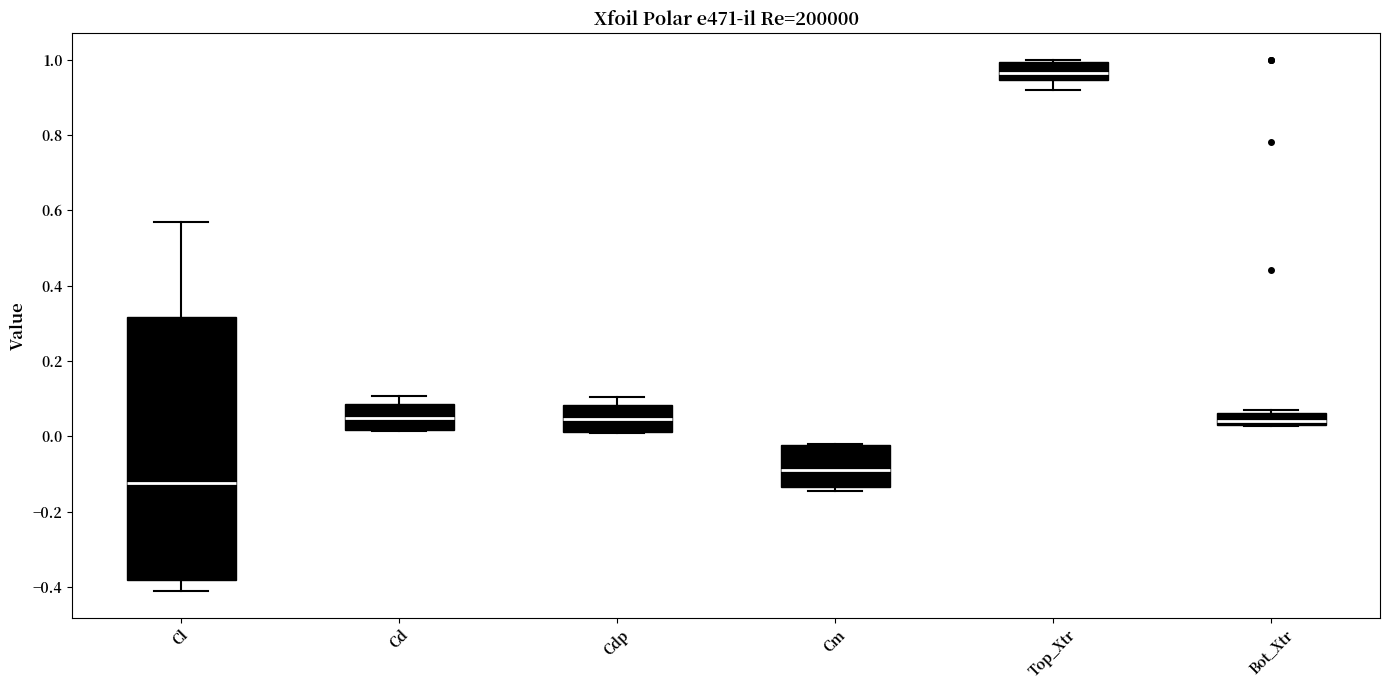

Reading left to right, read every box against the y-axis: the position of its median line, the range the box covers, and the ends of its whiskers. The values are not printed on the chart, so give them approximately, as read against the axis.

Cl: median -0.12, box -0.38 to 0.32, whiskers -0.42 to 0.56
Cd: median 0.04, box 0.02 to 0.08, whiskers 0.02 to 0.10
Cdp: median 0.04, box 0.02 to 0.08, whiskers 0.00 to 0.10
Cm: median -0.10, box -0.14 to -0.02, whiskers -0.14 (just below the box's lower edge) to -0.02
Top_Xtr: median 0.96, box 0.94 to 1.00, whiskers 0.92 to 1.00
Bot_Xtr: median 0.04 (just above the box's lower edge), box 0.04 to 0.06, whiskers 0.02 to 0.08